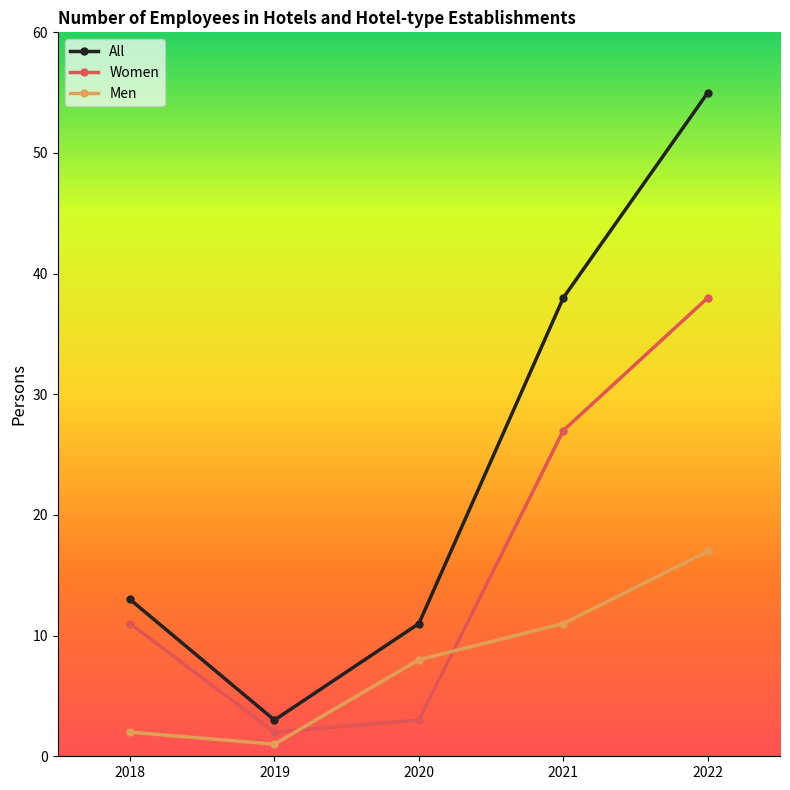

What is the average value of the Men series?

8